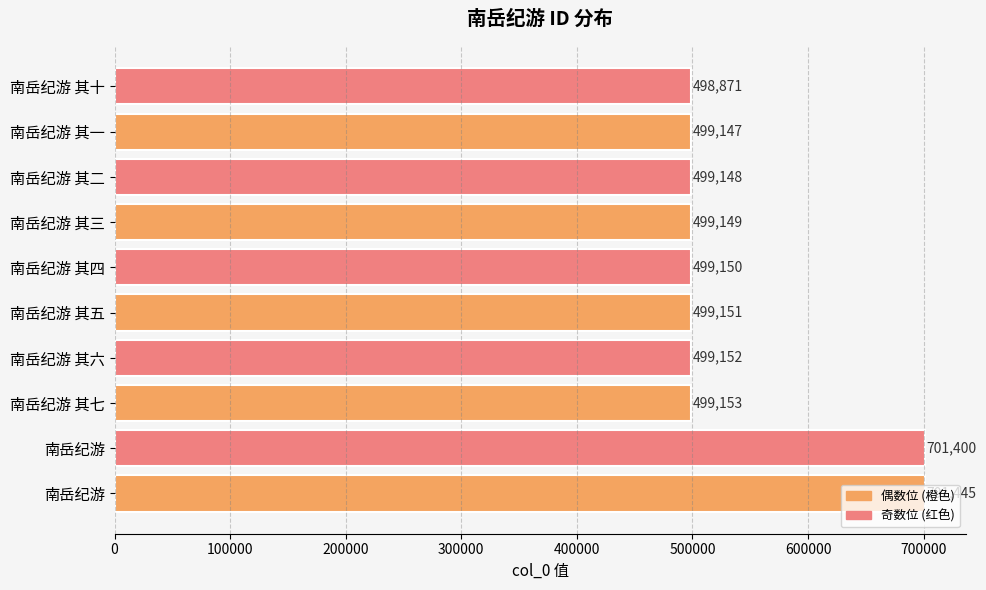

At which category does the chart reach its minimum across all series?

南岳纪游 其十